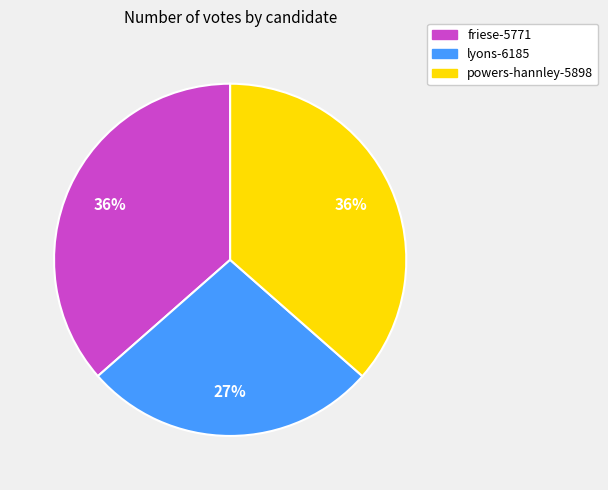

What is the ratio of the value at powers-hannley-5898 to the value at friese-5771?

1.0